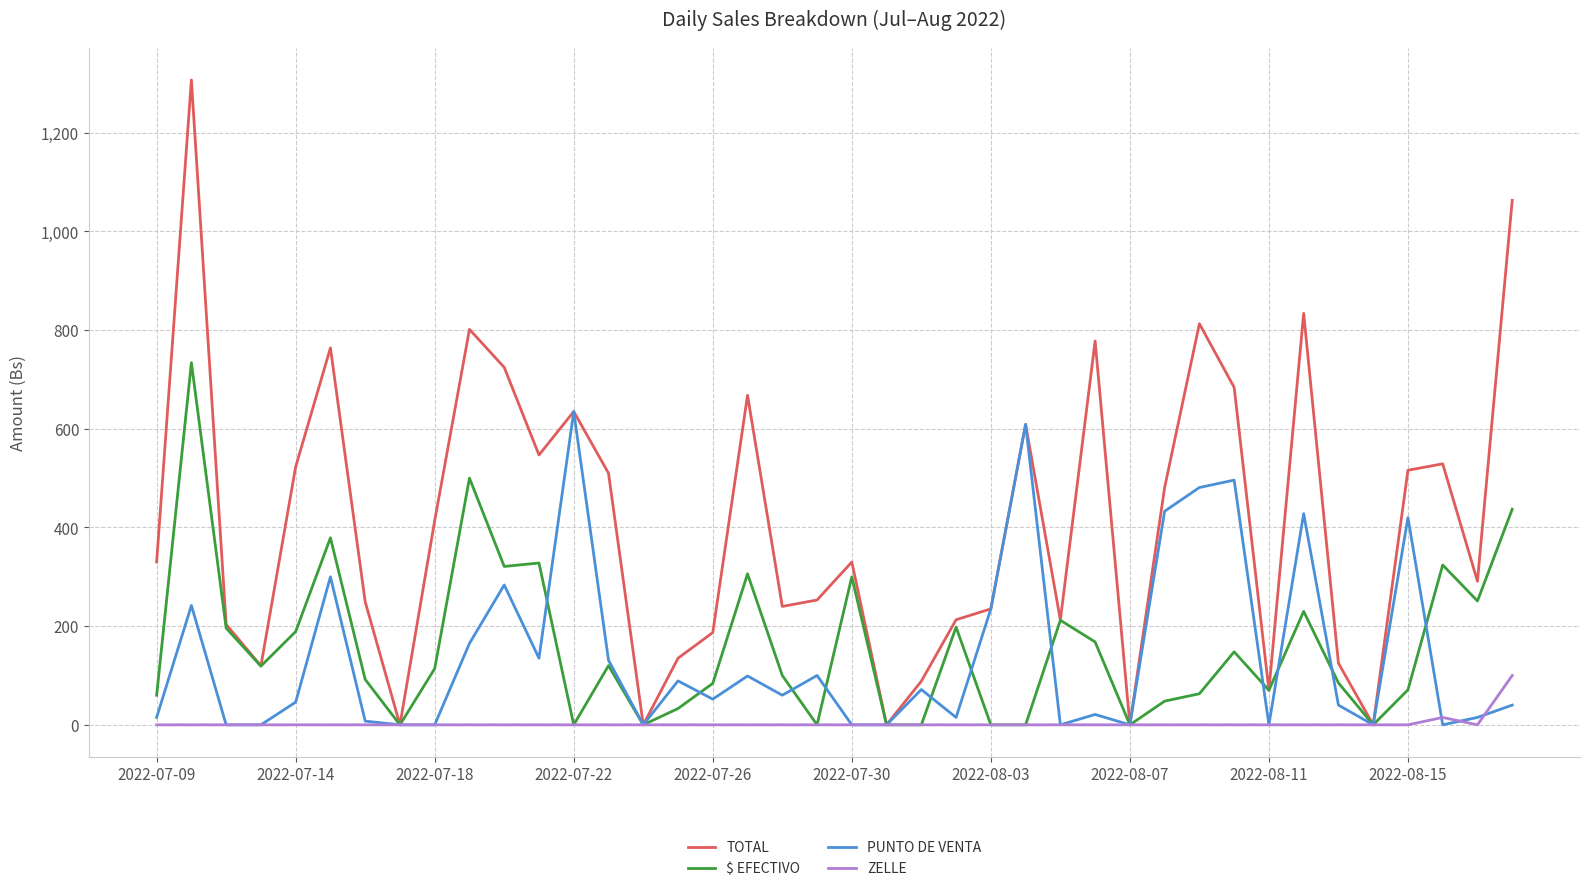

What is the highest value of the $ EFECTIVO series?

734.0